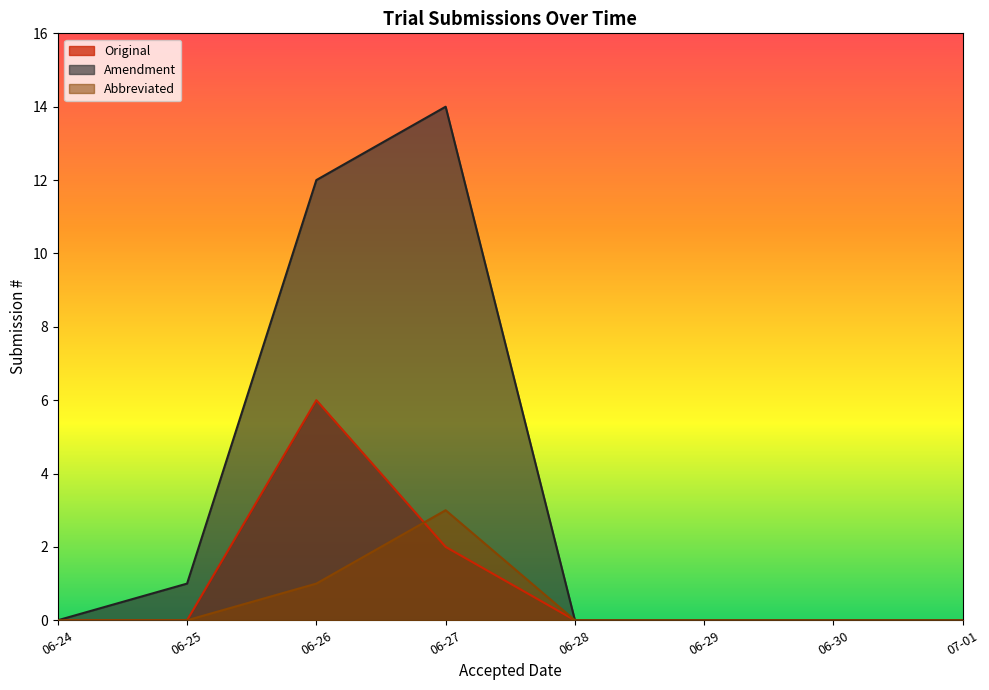

True or false: Amendment and Original cross at least once.

False